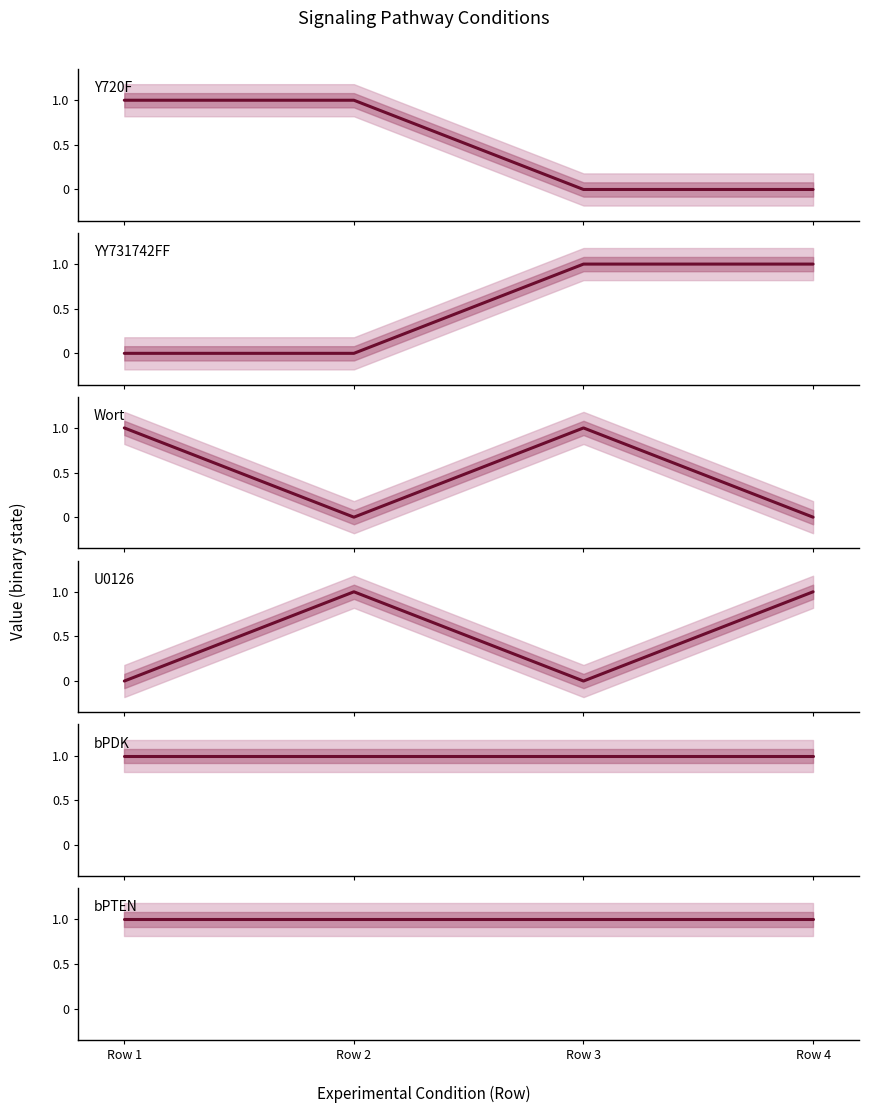

Reading right to left, list all the values displayed in this chart.

Y720F: 0	0	1	1
YY731742FF: 1	1	0	0
Wort: 0	1	0	1
U0126: 1	0	1	0
bPDK: 1	1	1	1
bPTEN: 1	1	1	1